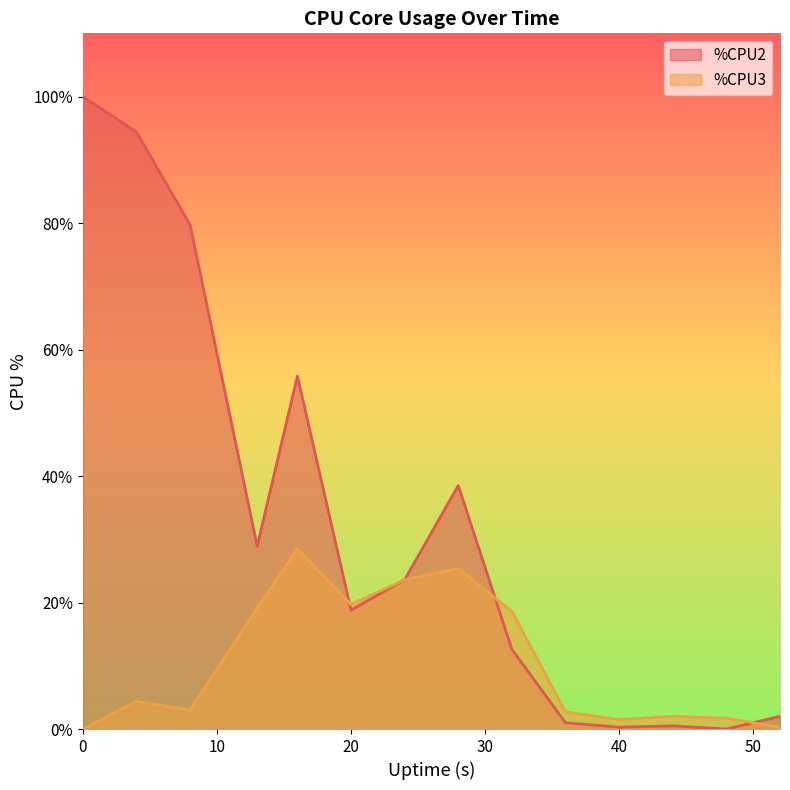

How many lines are shown in the chart?

2